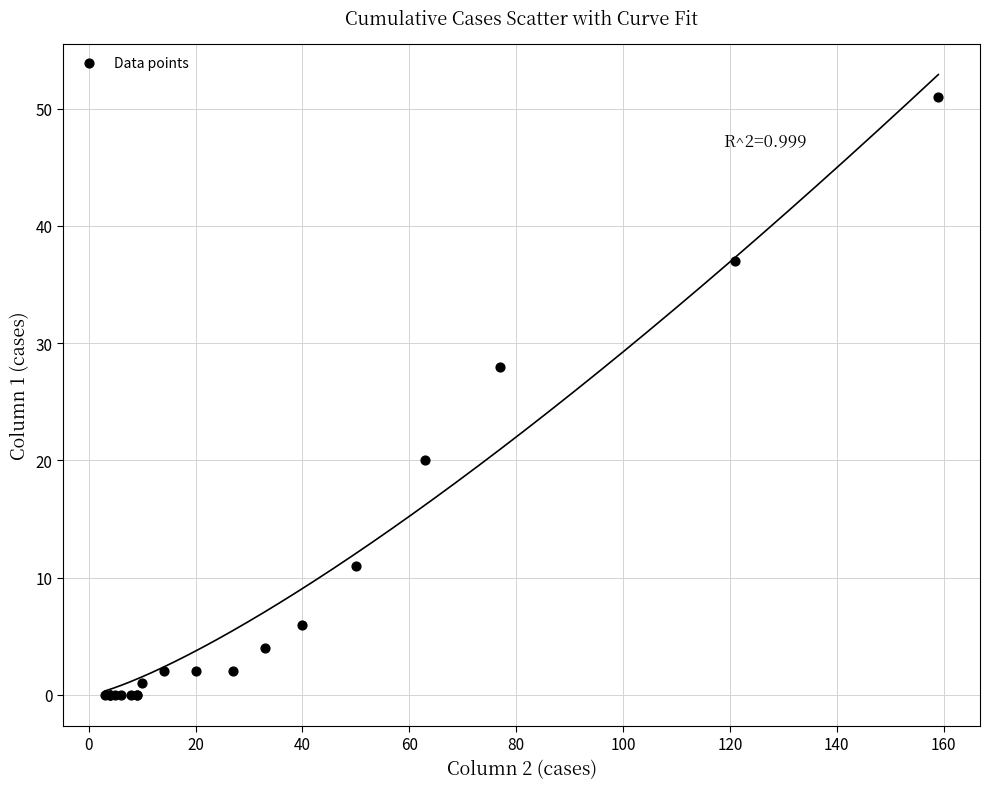

What Y value in the scatter plot is closest to 25?

28